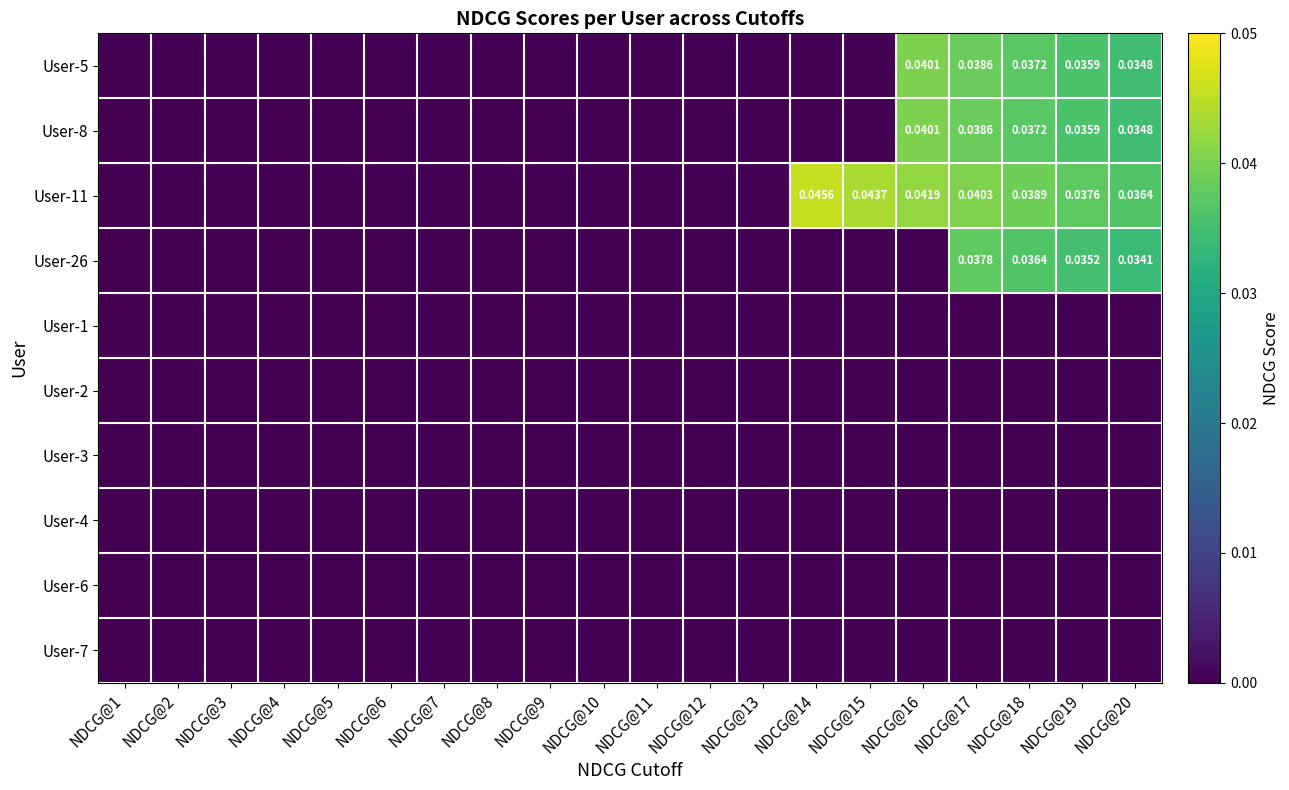

Which series has the largest range (max minus min)?

User-11